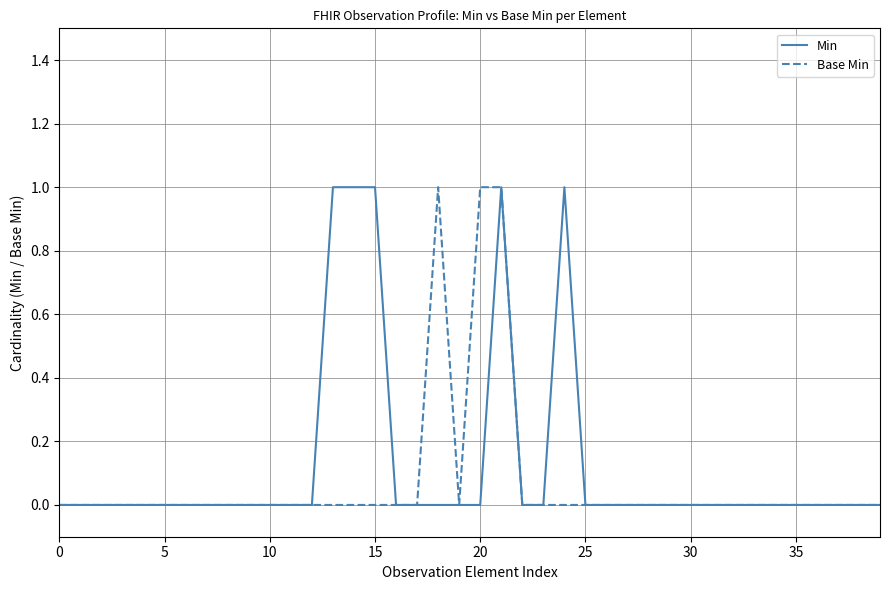

List the series in order of their peak value, lowest first.

Min, Base Min